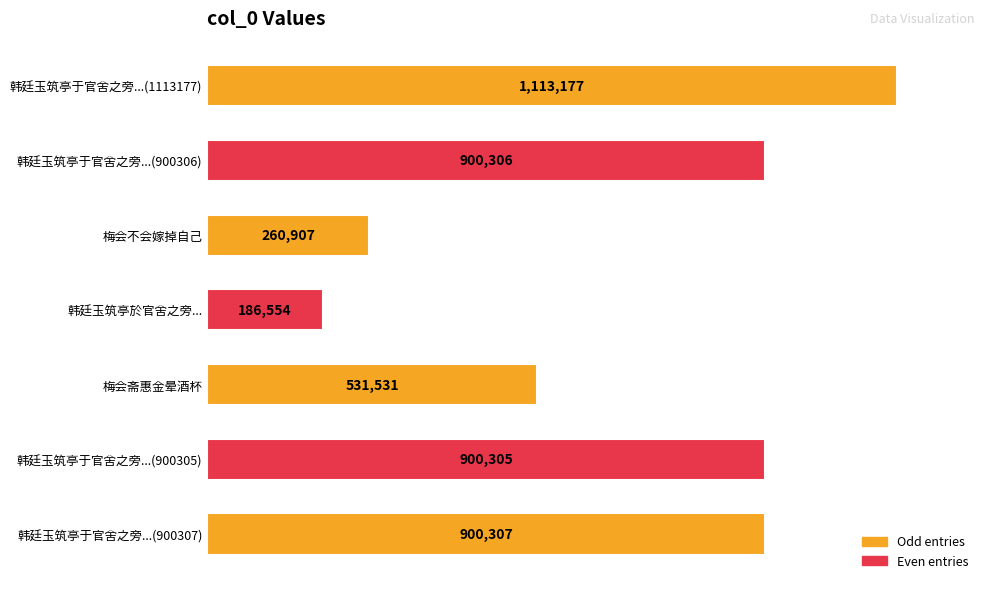

How many bars are there in total?

7